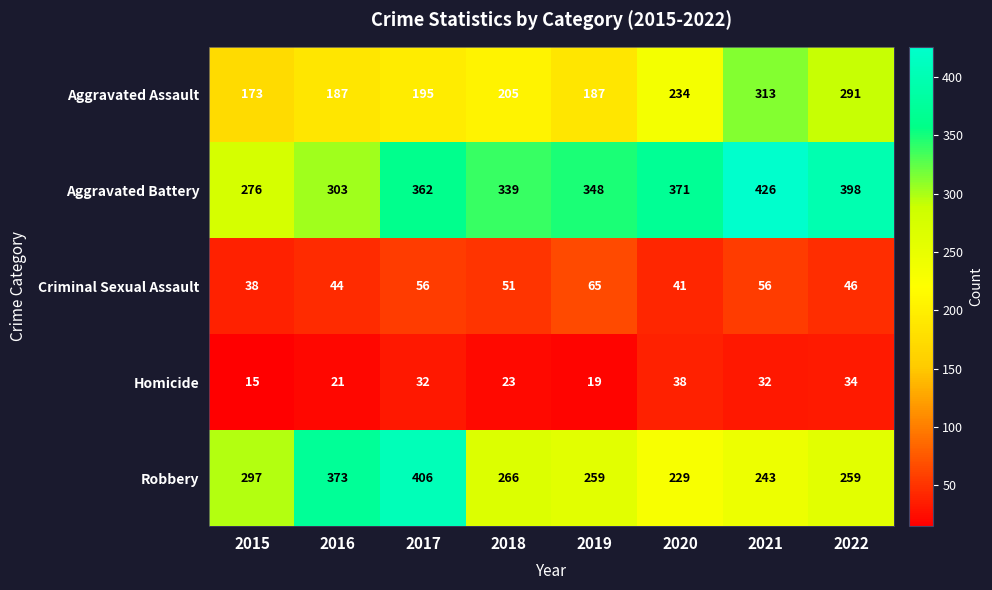

Is the value of Robbery at 2021 greater than the value of Criminal Sexual Assault at 2015?

Yes